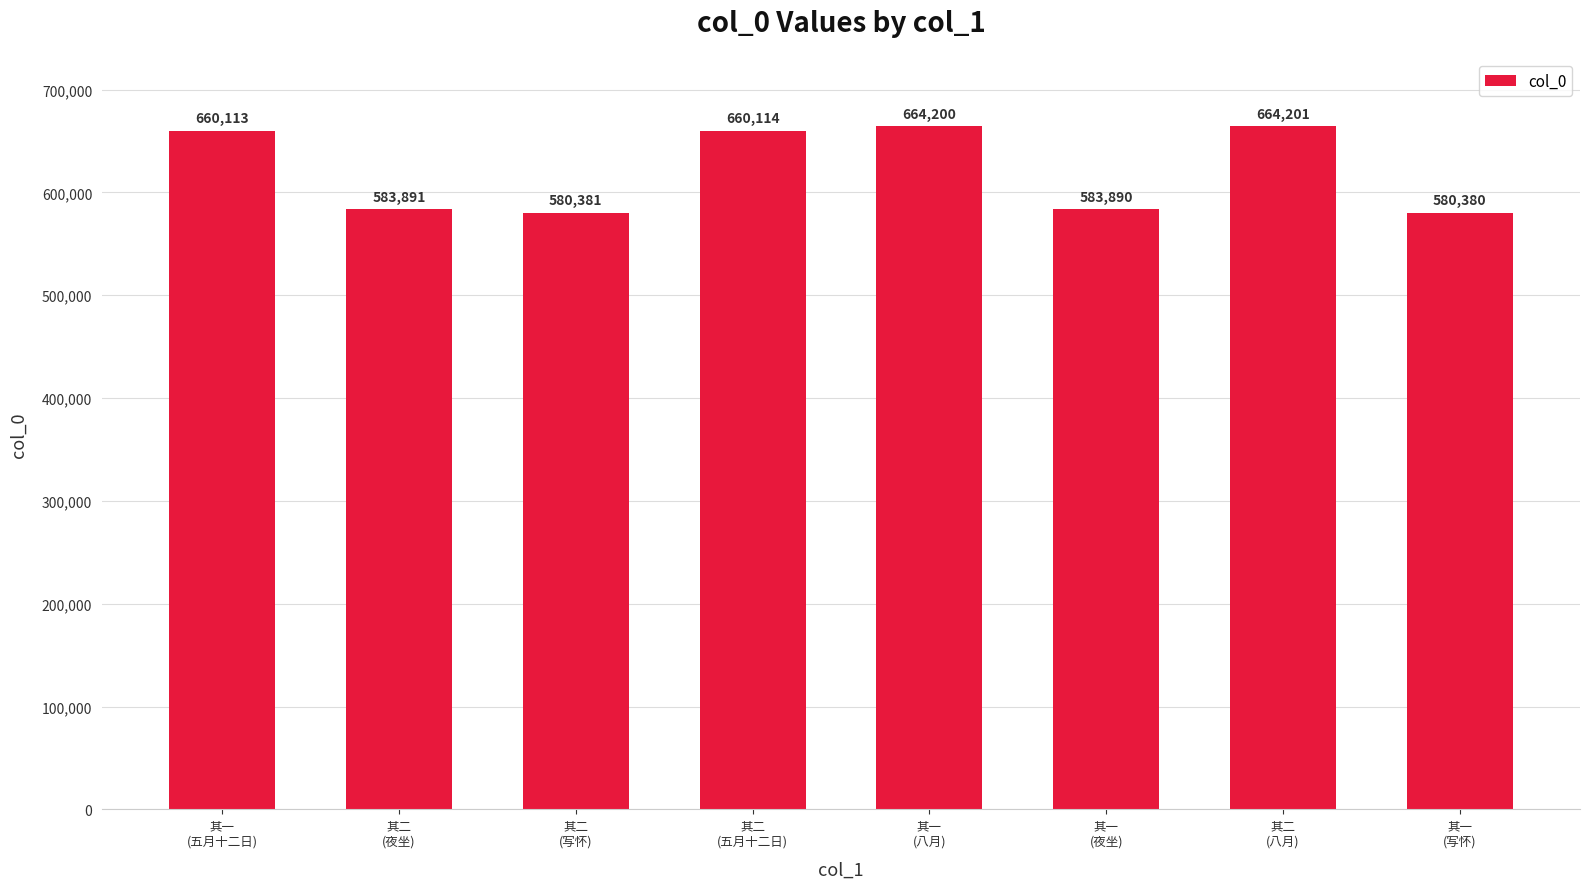

The value at 其一
(八月) is 664200. True or false?

True